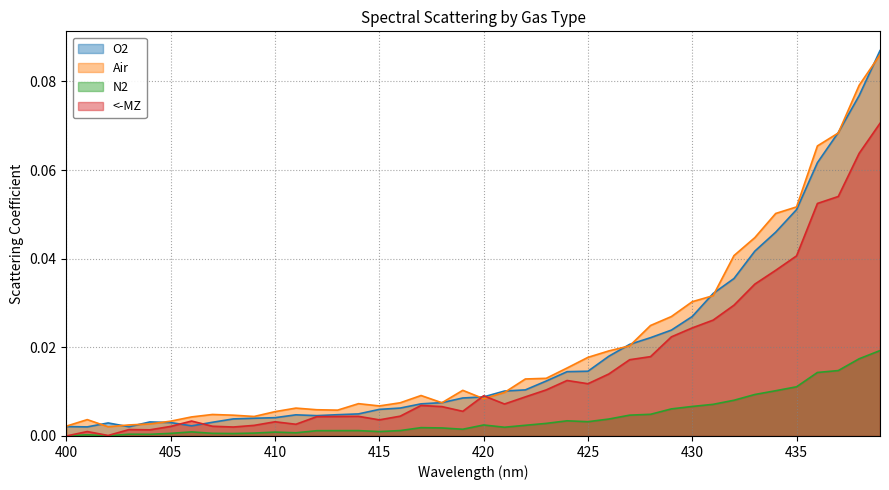

Reading left to right, list all the values displayed in this chart.

O2: 0.0	0.0	0.0	0.0	0.0	0.0	0.0	0.0	0.0	0.0	0.0	0.0	0.0	0.0	0.0	0.0	0.0	0.0	0.0	0.0	0.0	0.0	0.0	0.0	0.0	0.0	0.0	0.0	0.0	0.0	0.0	0.0	0.0	0.0	0.0	0.1	0.1	0.1	0.1	0.1
Air: 0.0	0.0	0.0	0.0	0.0	0.0	0.0	0.0	0.0	0.0	0.0	0.0	0.0	0.0	0.0	0.0	0.0	0.0	0.0	0.0	0.0	0.0	0.0	0.0	0.0	0.0	0.0	0.0	0.0	0.0	0.0	0.0	0.0	0.0	0.1	0.1	0.1	0.1	0.1	0.1
N2: 0.0	0.0	0.0	0.0	0.0	0.0	0.0	0.0	0.0	0.0	0.0	0.0	0.0	0.0	0.0	0.0	0.0	0.0	0.0	0.0	0.0	0.0	0.0	0.0	0.0	0.0	0.0	0.0	0.0	0.0	0.0	0.0	0.0	0.0	0.0	0.0	0.0	0.0	0.0	0.0
<-MZ: 0.0	0.0	0.0	0.0	0.0	0.0	0.0	0.0	0.0	0.0	0.0	0.0	0.0	0.0	0.0	0.0	0.0	0.0	0.0	0.0	0.0	0.0	0.0	0.0	0.0	0.0	0.0	0.0	0.0	0.0	0.0	0.0	0.0	0.0	0.0	0.0	0.1	0.1	0.1	0.1